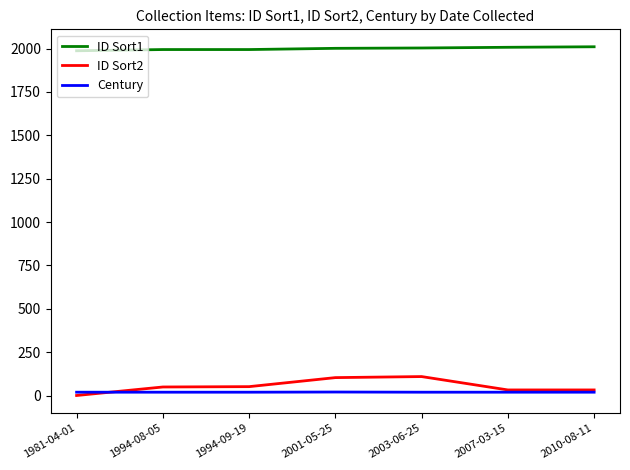

Which series has the largest total across all categories?

ID Sort1